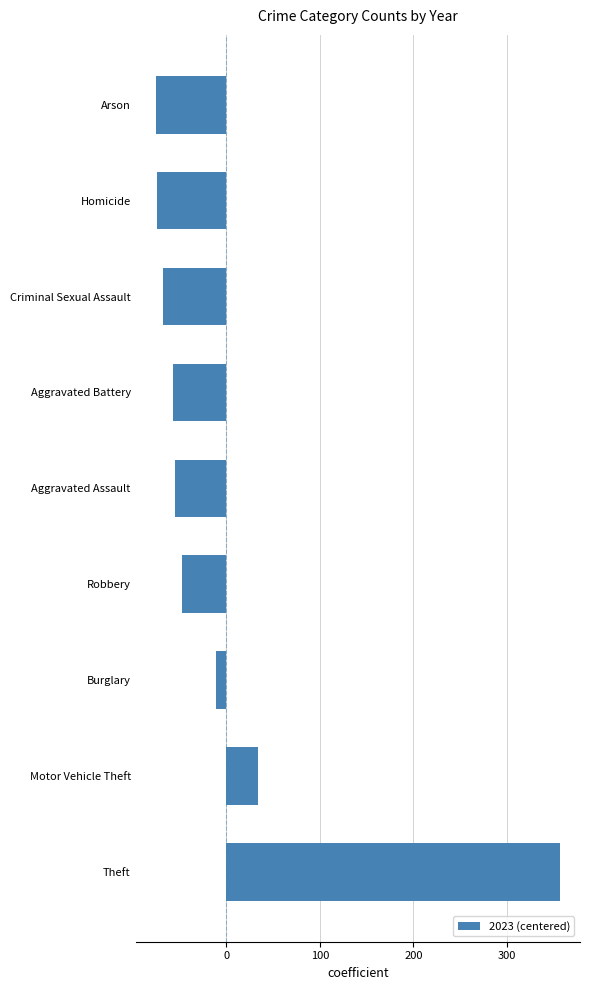

The value at Aggravated Assault is -55.6. True or false?

True